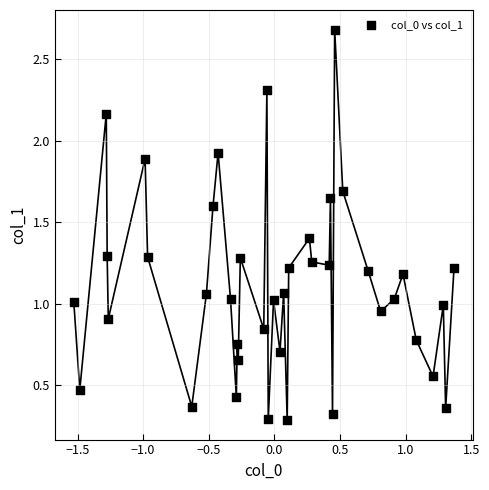

What is the range of X values (max minus min)?

2.9